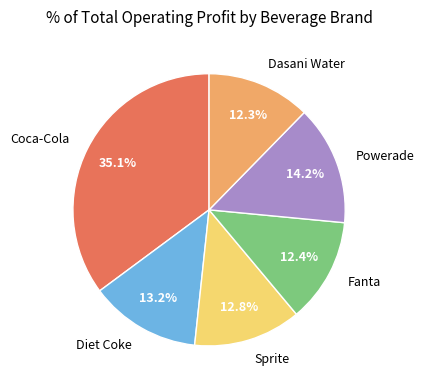

Do Sprite and Fanta together represent more than half of the pie?

No